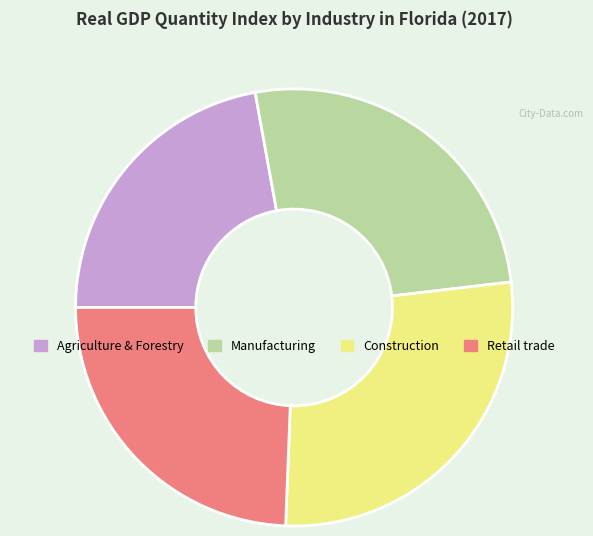

Which slice is the largest?

Construction